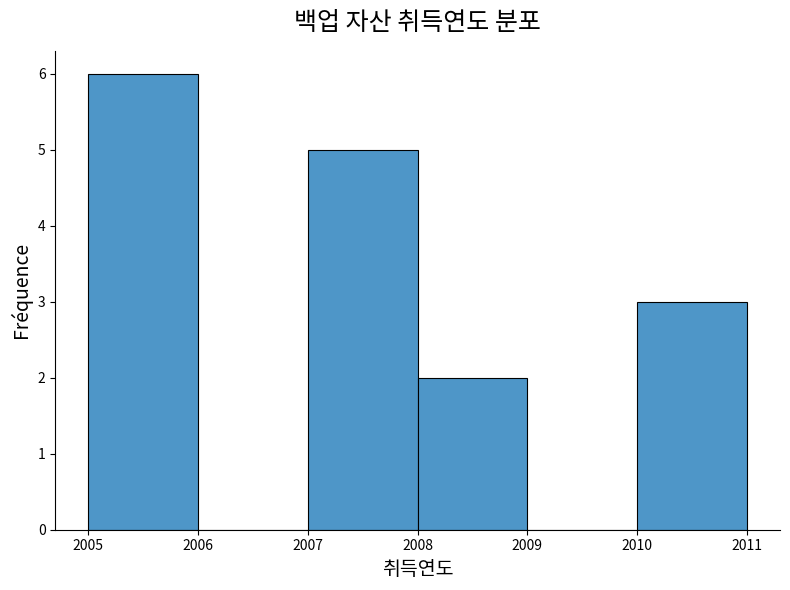

Reading left to right, list every bar in this chart as the range it spans on the x-axis followed by its height. The values are not printed on the chart, so give them approximately, as read against the axis.

2005 to 2006: 6
2006 to 2007: 0
2007 to 2008: 5
2008 to 2009: 2
2009 to 2010: 0
2010 to 2011: 3